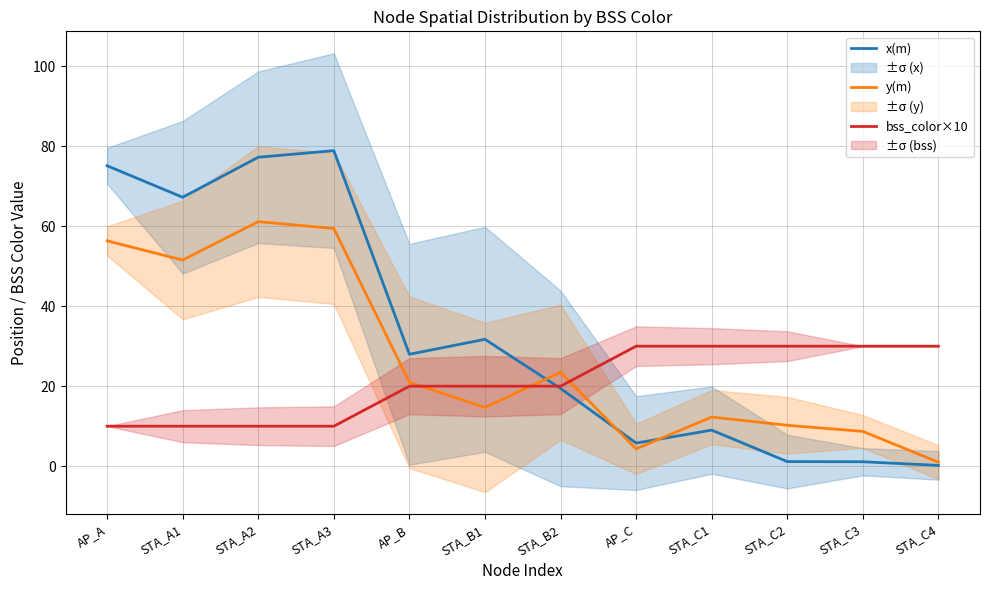

At which category does the chart reach its minimum across all series?

STA_C4